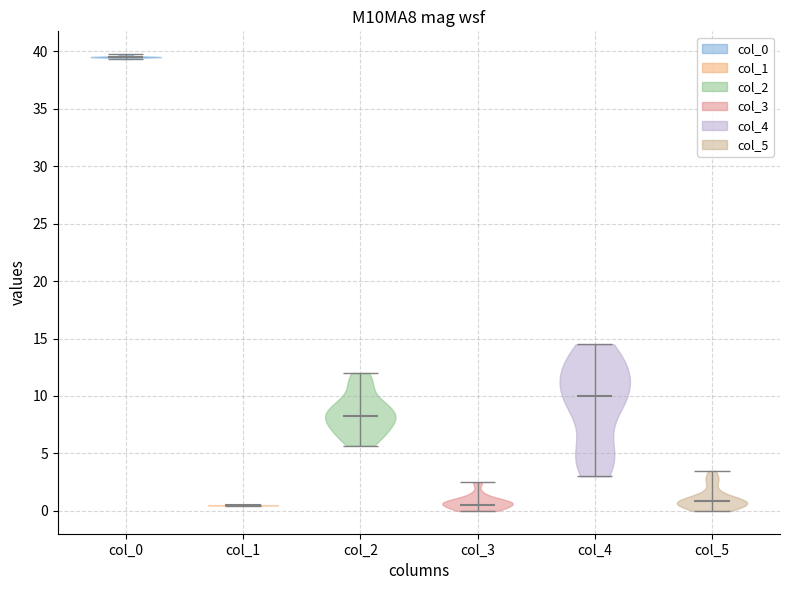

Reading left to right, read every violin against the y-axis: where its median line is, and the lowest and highest points it reaches. The values are not printed on the chart, so give them approximately, as read against the axis.

col_0: median line 39.5, lowest point 39.5, highest point 40.0
col_1: median line 0.5, lowest point 0.5, highest point 0.5
col_2: median line 8.5, lowest point 5.5, highest point 12.0
col_3: median line 0.5, lowest point 0.0, highest point 2.5
col_4: median line 10.0, lowest point 3.0, highest point 14.5
col_5: median line 1.0, lowest point 0.0, highest point 3.5